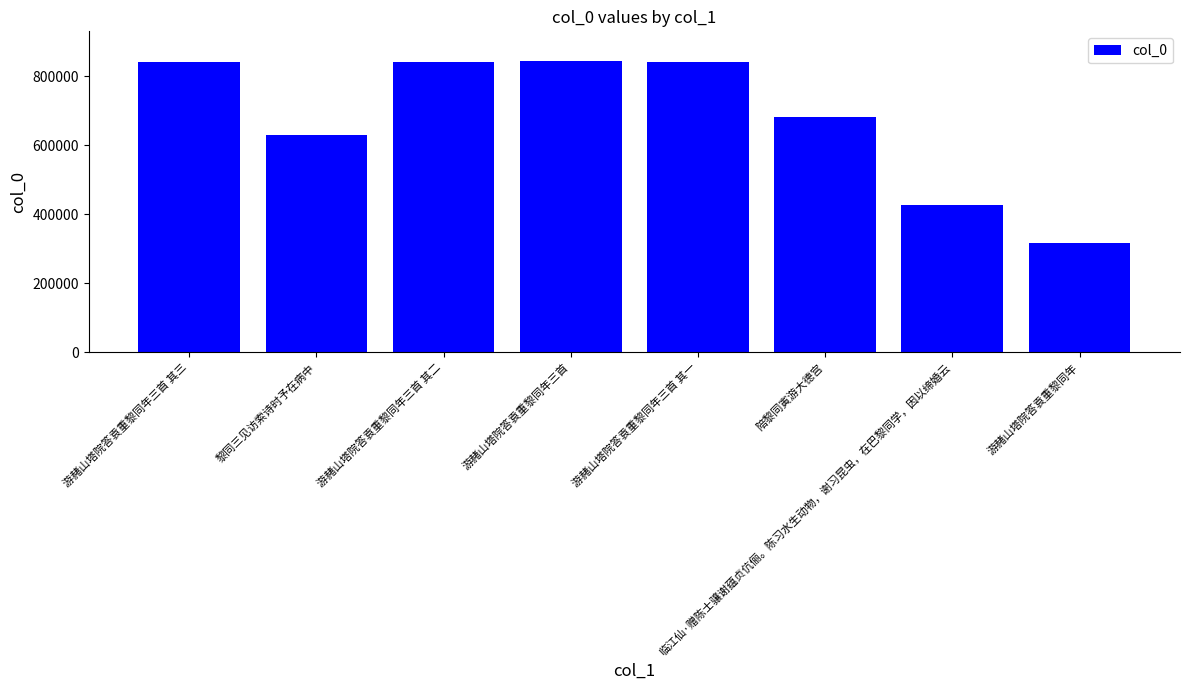

What is the difference between the values at 游赭山塔院答袁重黎同年 and 黎同三见访索诗时予在病中?

314898